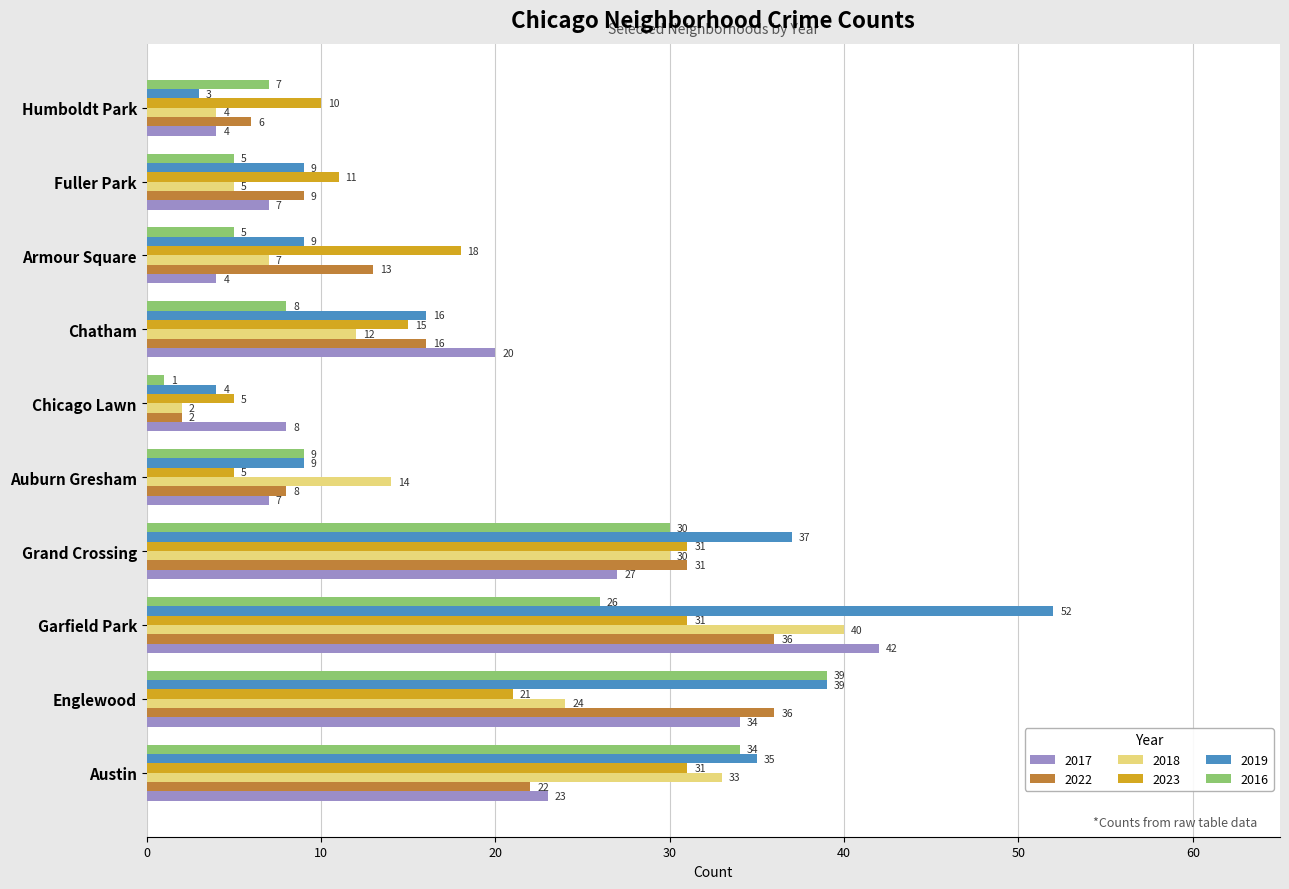

What is the difference between the maximum and minimum values in the 2017 series?

38